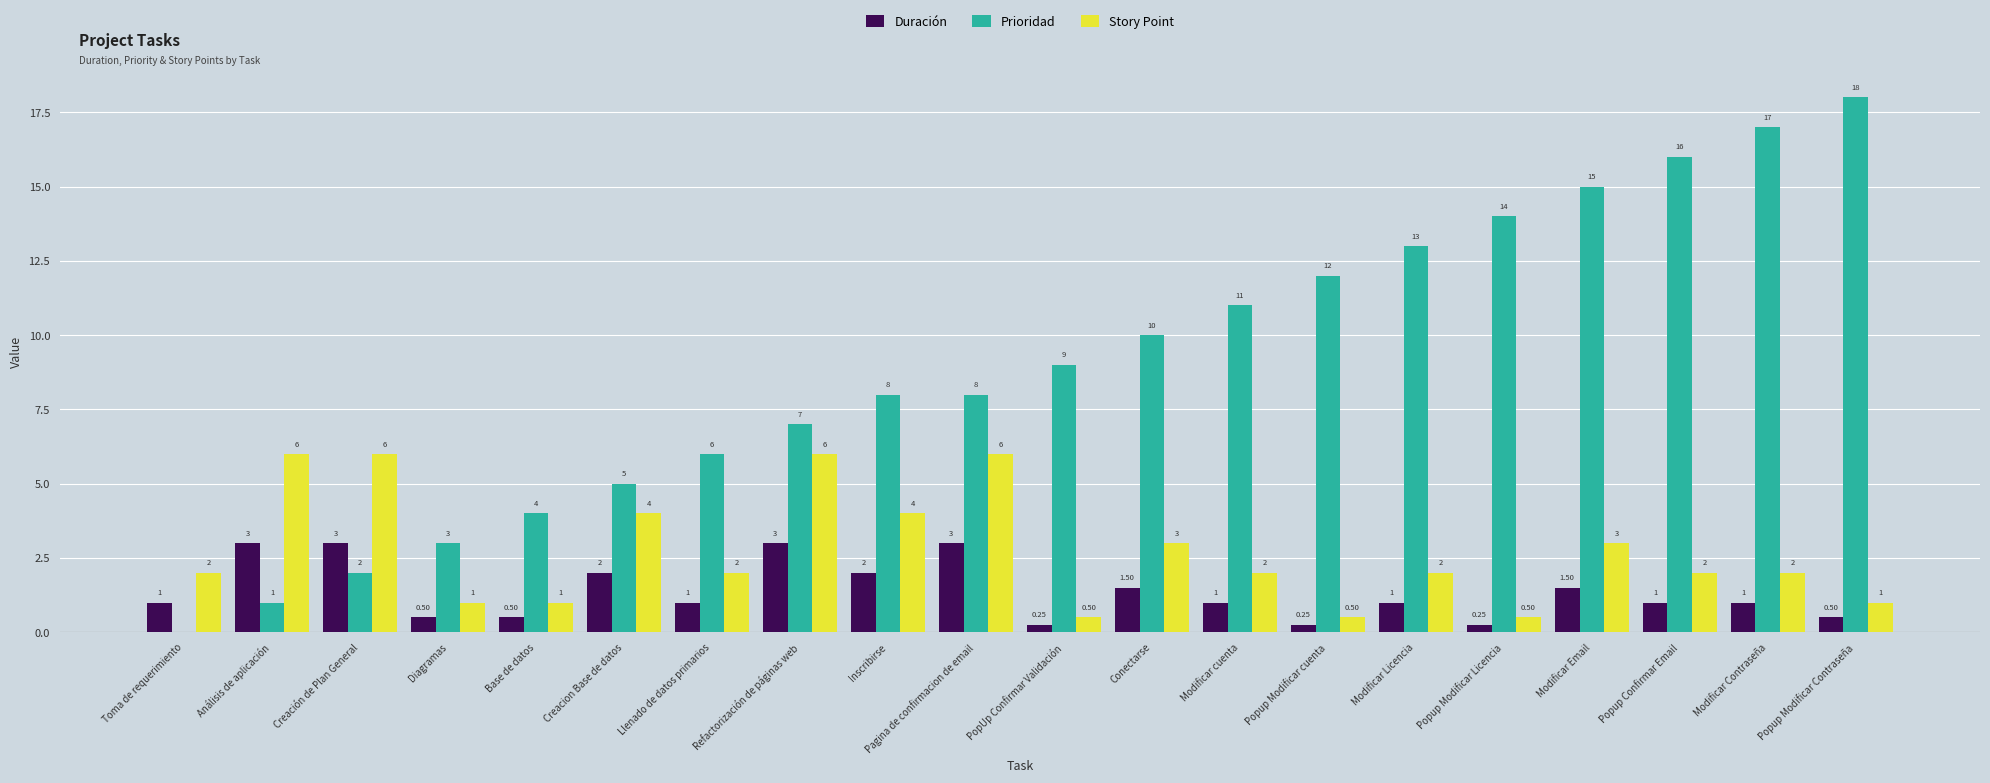

What is the spread (max minus min) of values at Llenado de datos primarios?

5.0